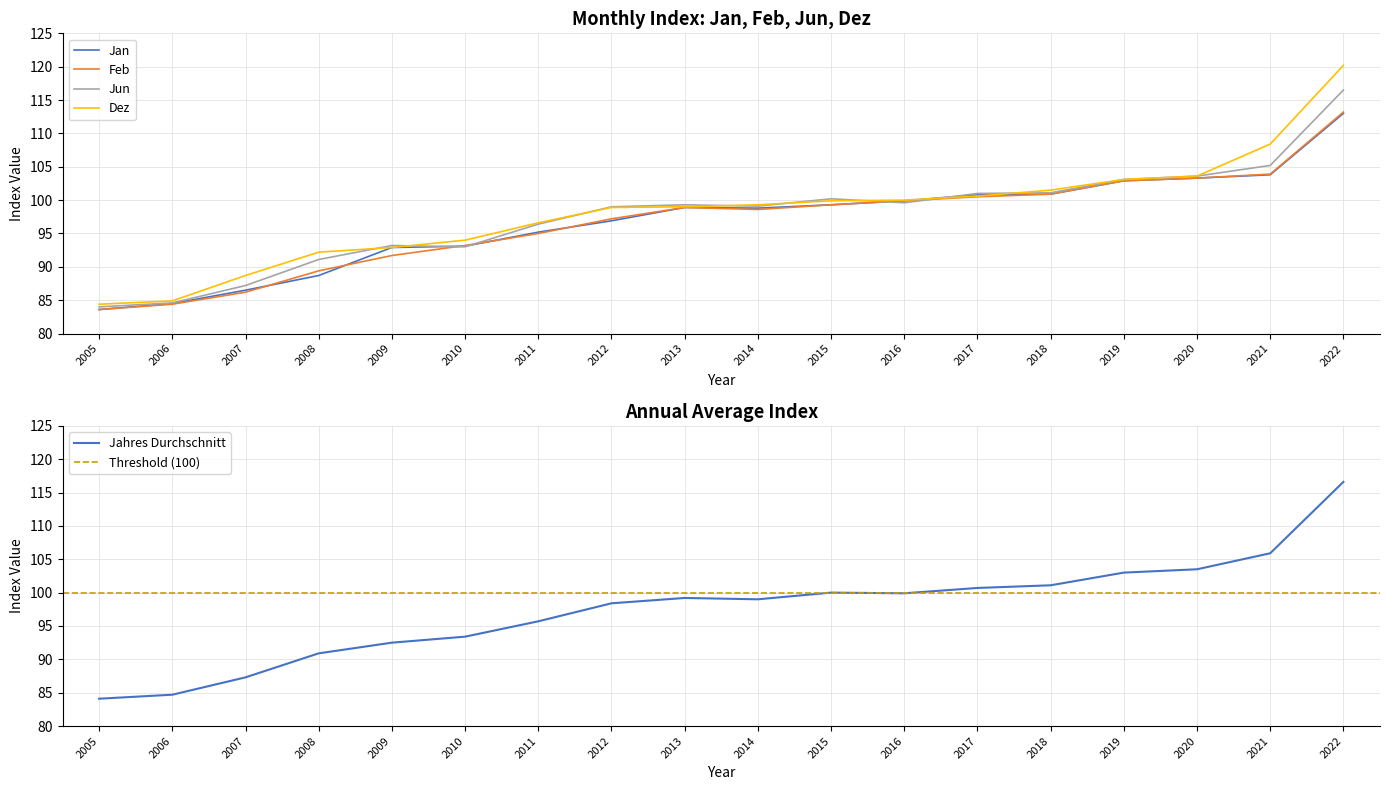

At which category is the sum across all series the highest?

2022